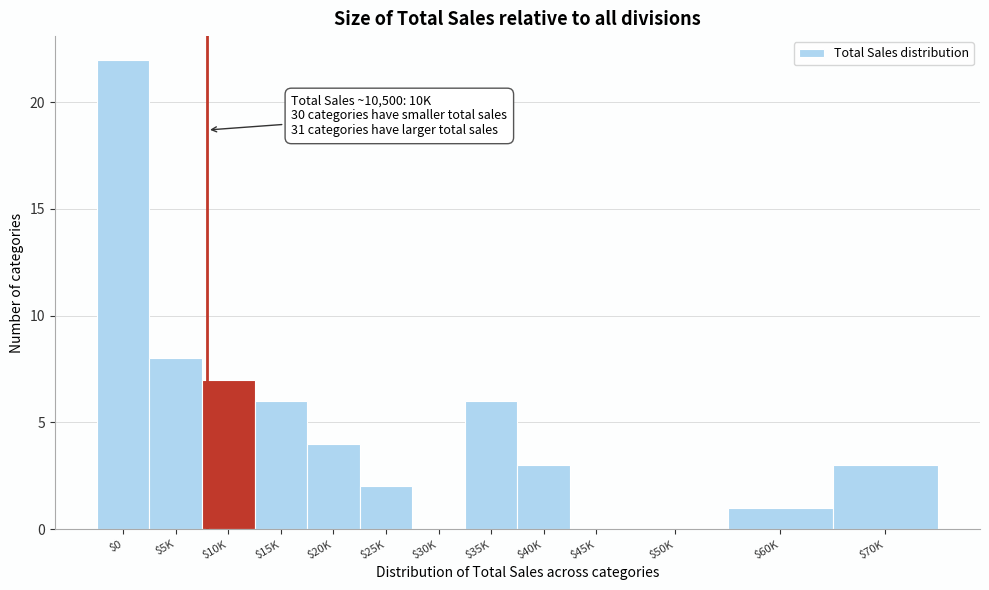

True or false: the data shows 6 at $15K.

True